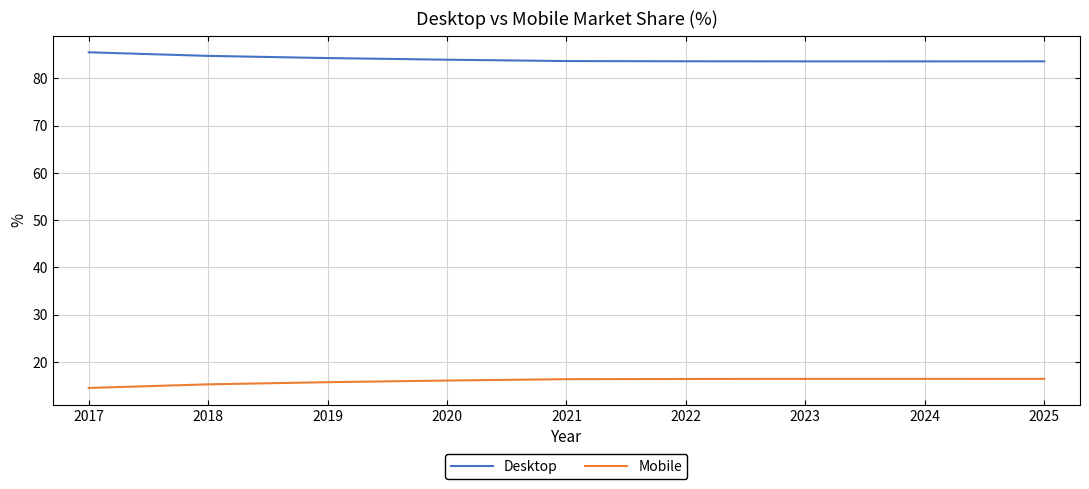

Rank the series by their average value, from highest to lowest.

Desktop, Mobile